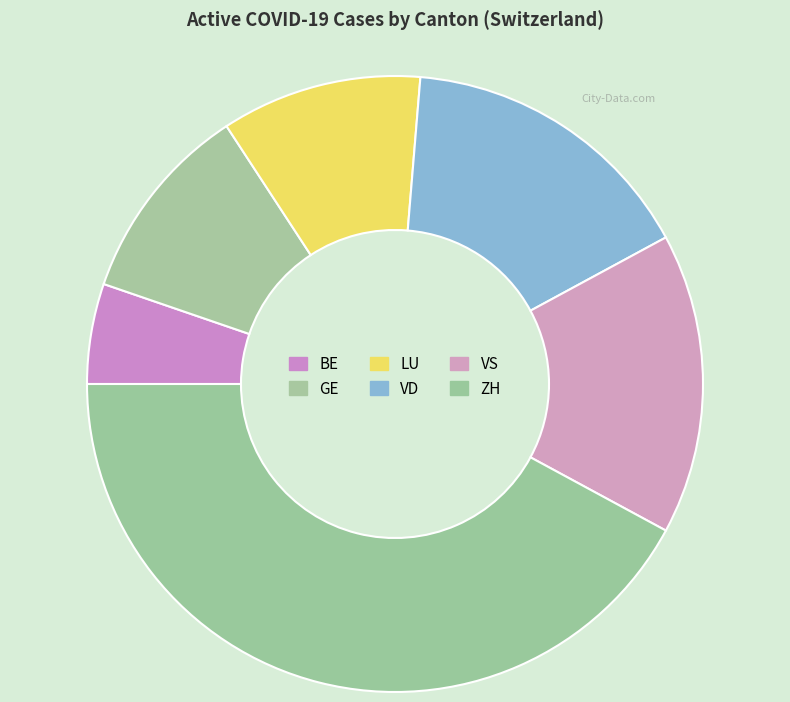

Count the number of slices in the pie.

6